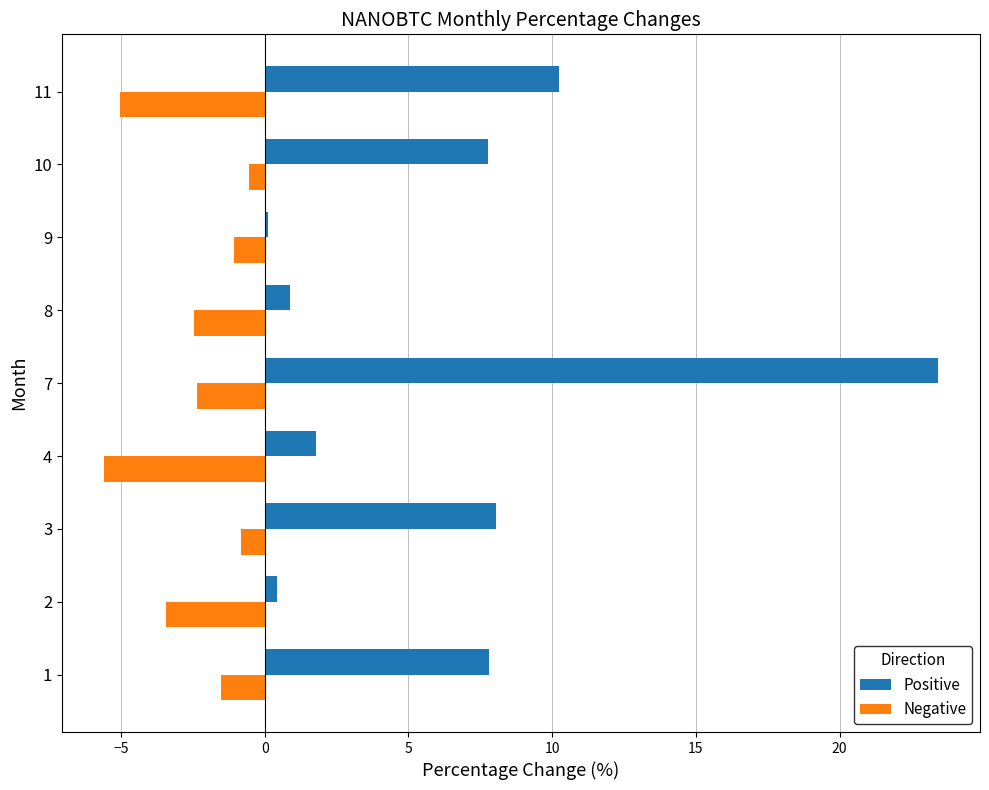

Is it true that Negative equals -7.4 at 4?

False